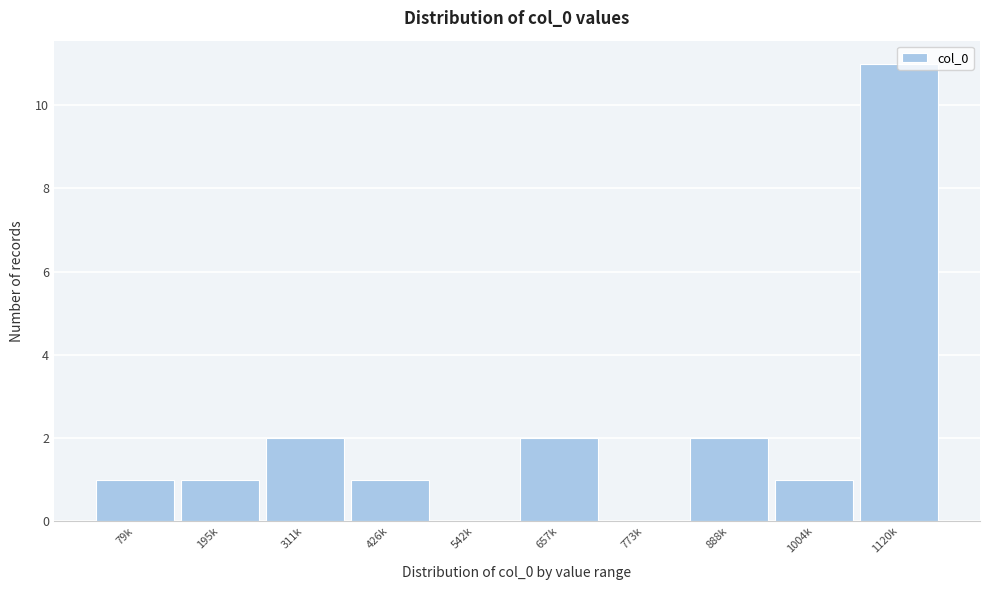

What is the change in value from 657k to 1120k?

+9